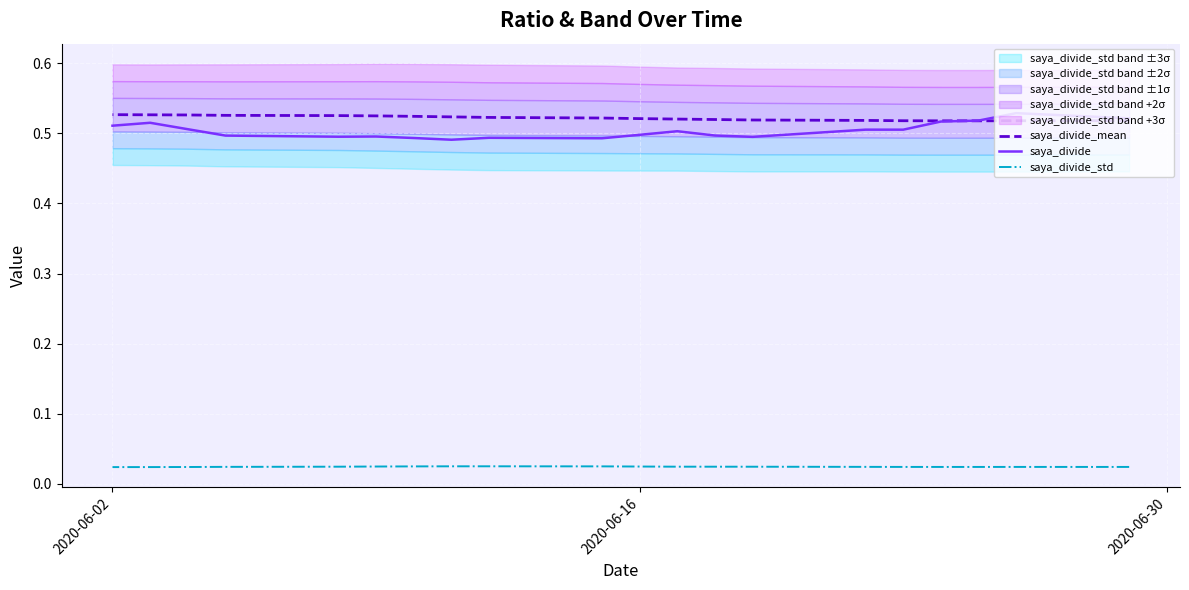

The saya_divide series shows 0.8 at 2020-06-02. True or false?

False